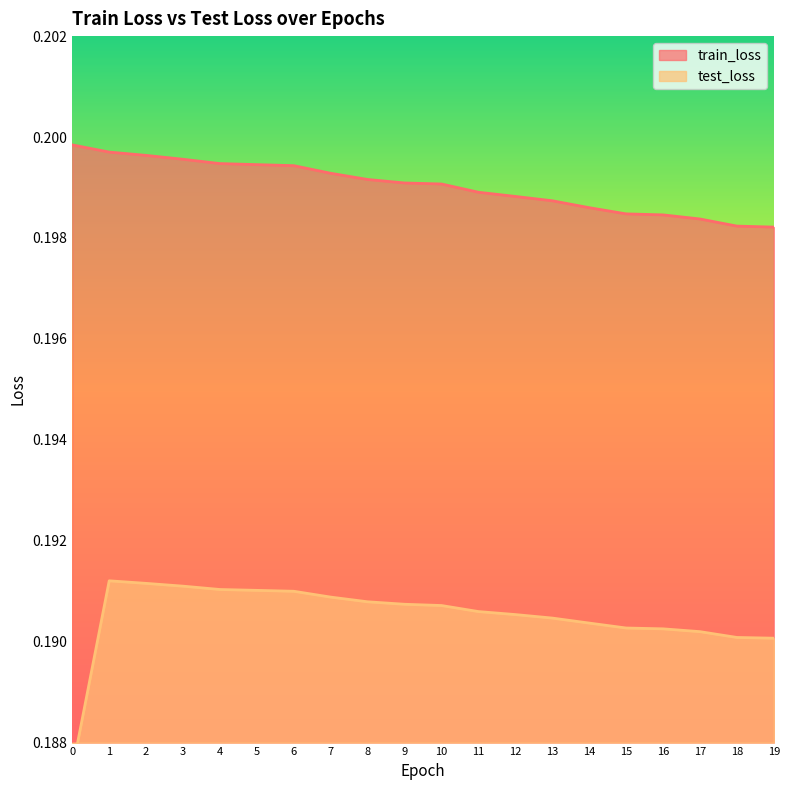

True or false: train_loss and test_loss intersect in this chart.

False